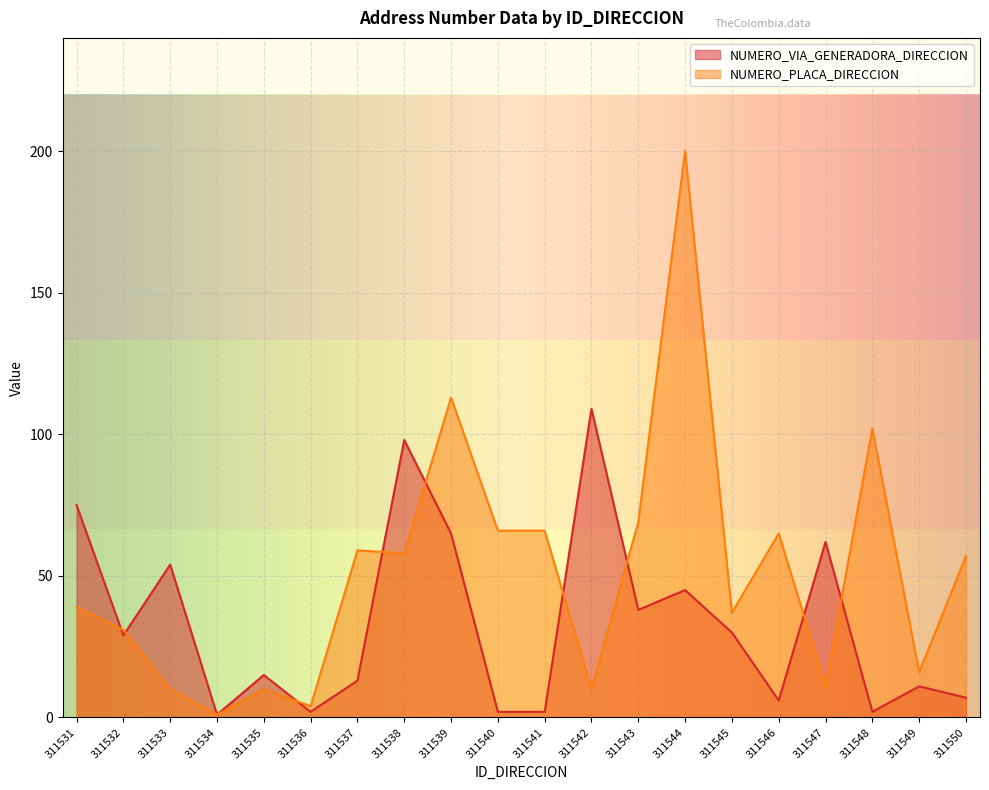

The value of NUMERO_PLACA_DIRECCION at 311535 is 4. True or false?

False